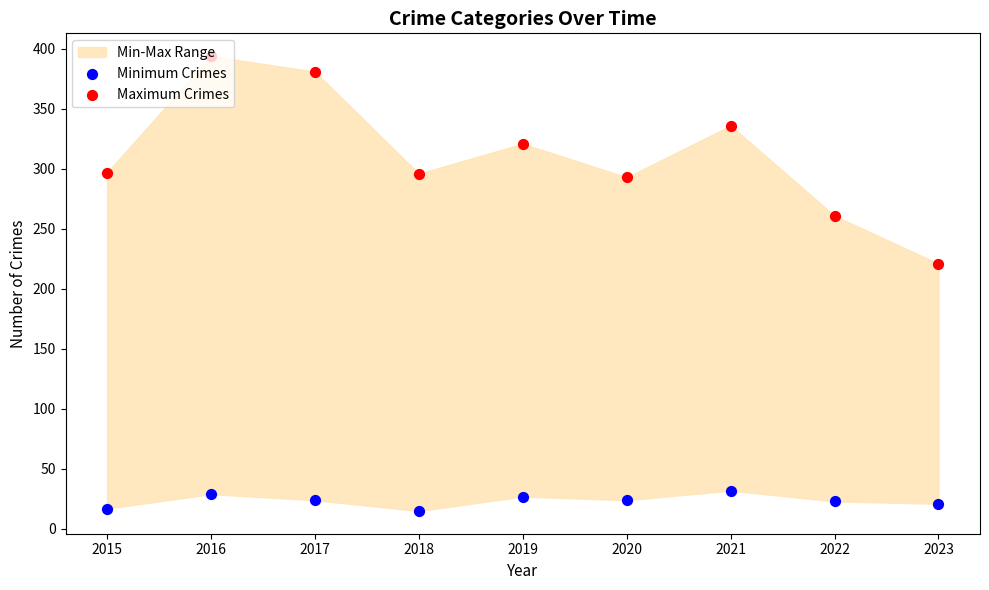

Which series contains the lowest Y value?

Minimum Crimes